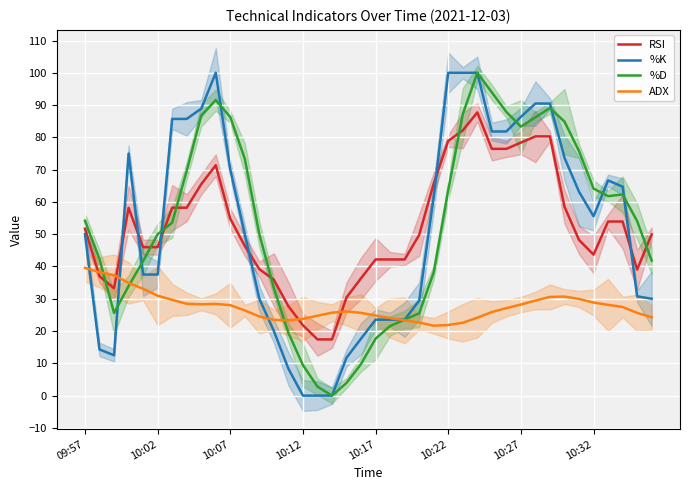

Is this an area chart (filled region under the line)?

No